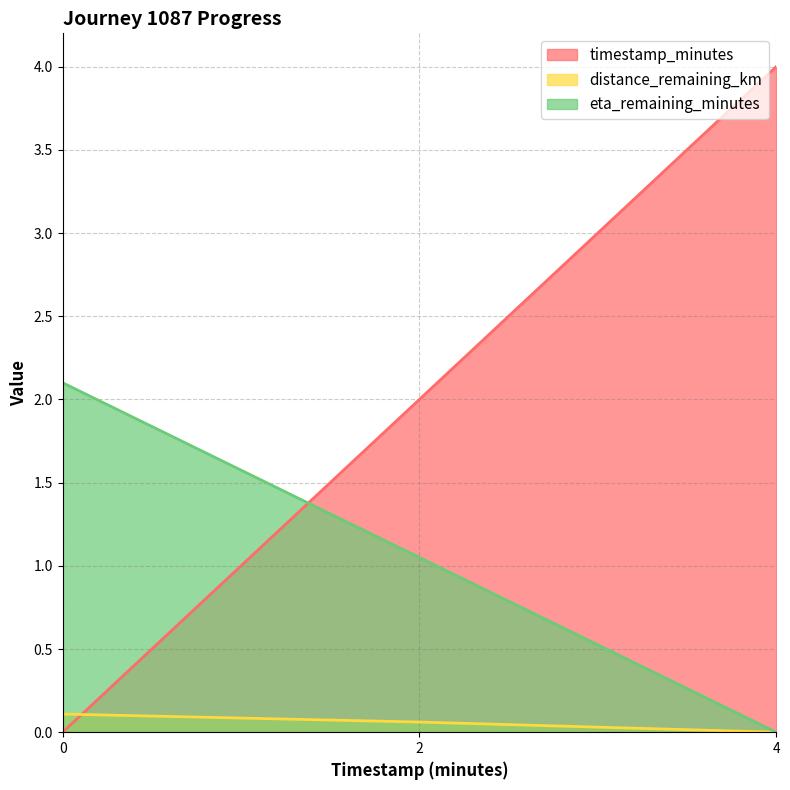

What is the difference between the eta_remaining_minutes values at 4.0 and 2.0?

1.1